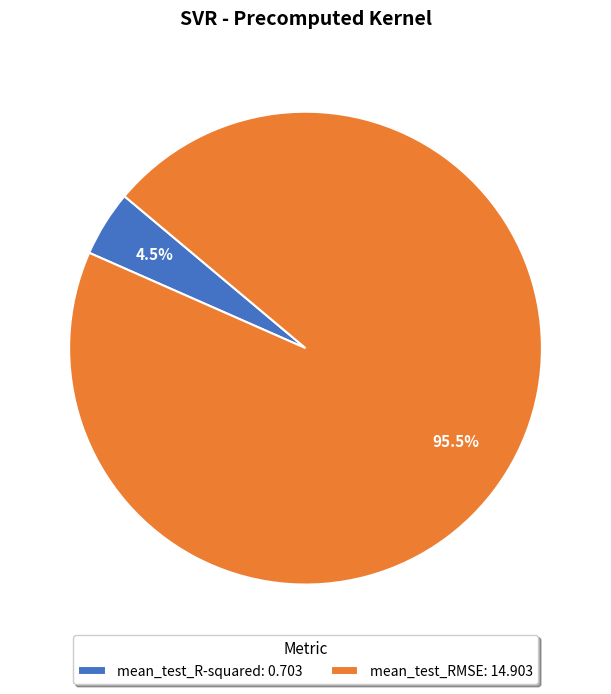

Which category has the biggest portion of the pie?

mean_test_RMSE